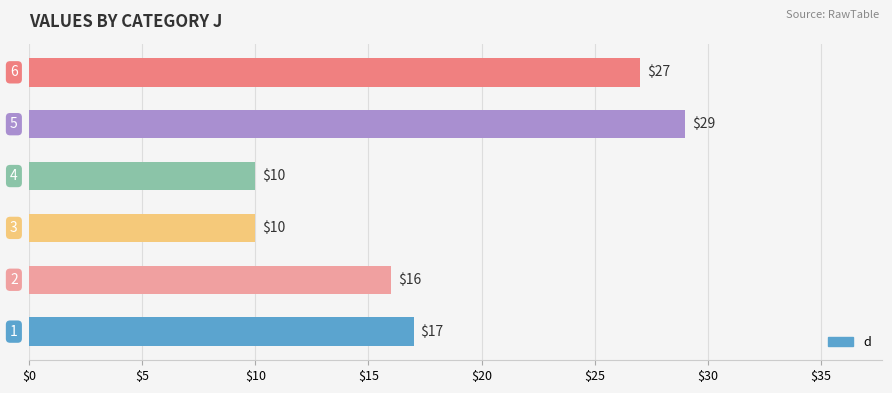

Reading bottom to top, extract all data points from this chart.

17	16	10	10	29	27